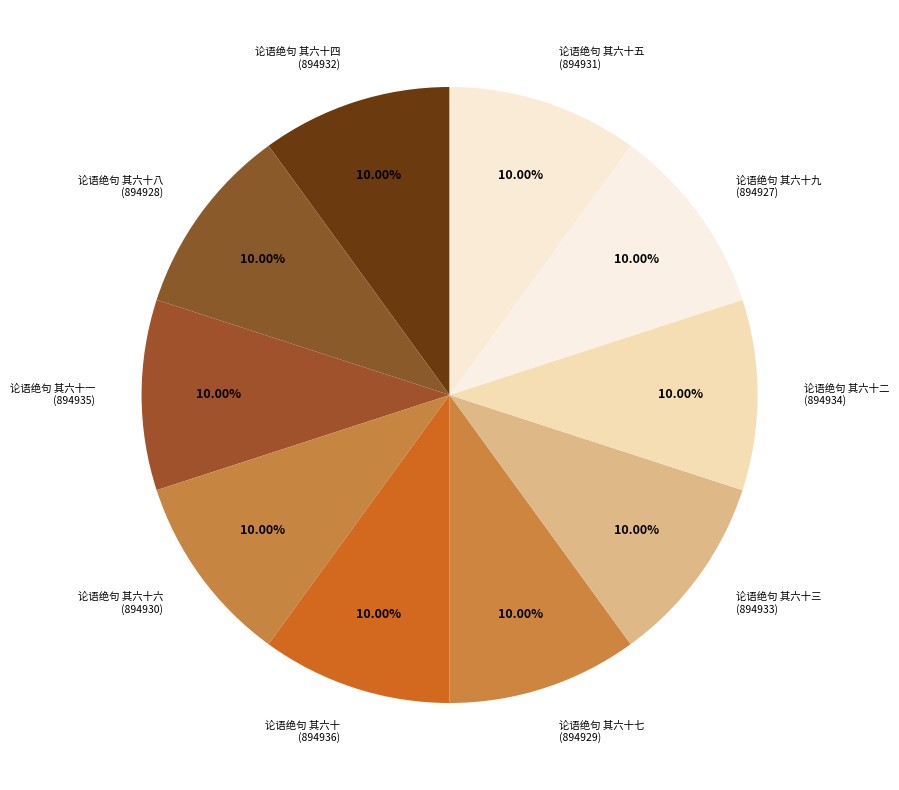

Does 论语绝句 其六十八 represent more than half of the total?

No